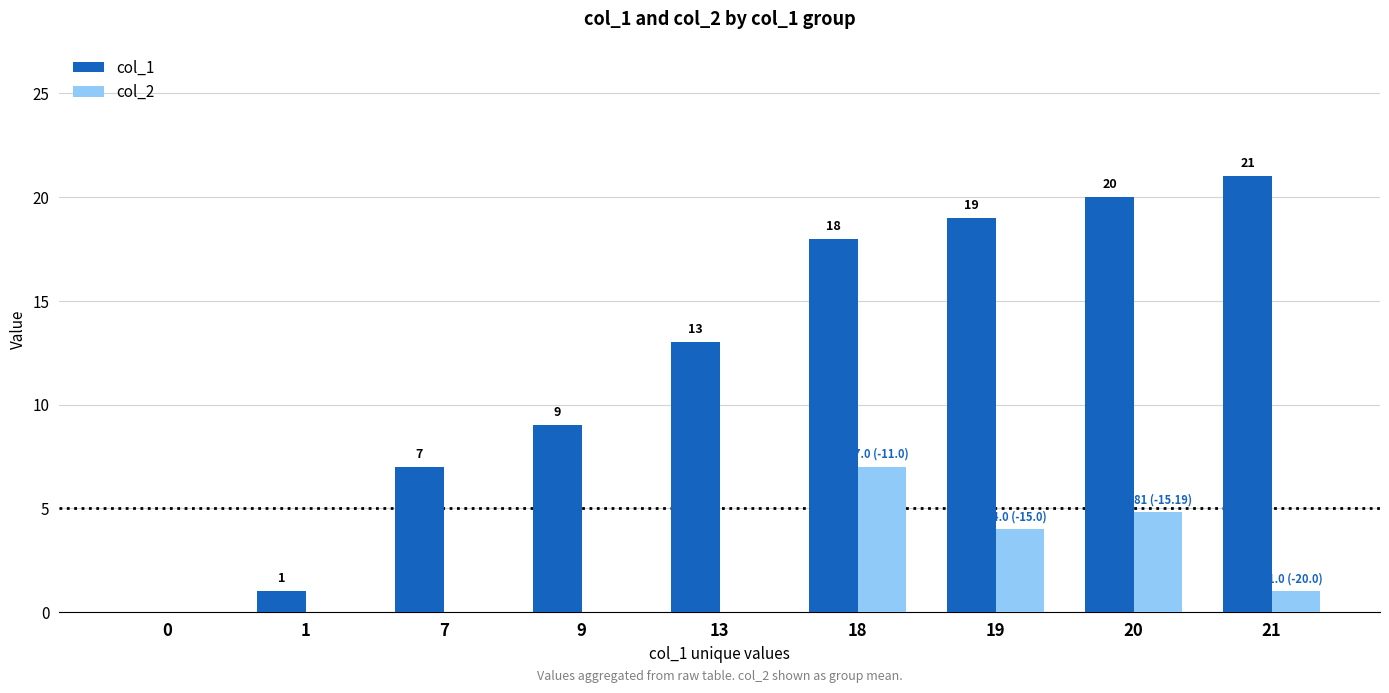

What are all the series names shown in the legend?

col_1, col_2